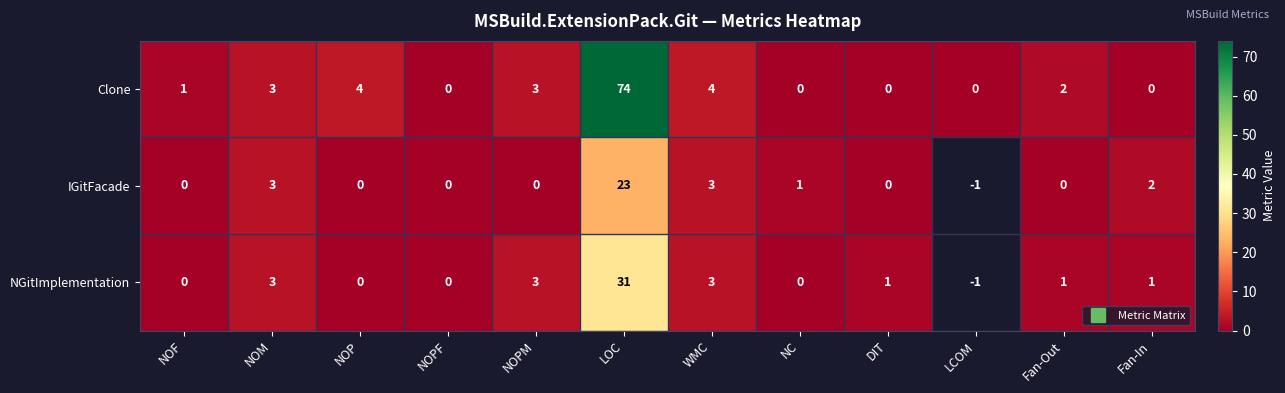

At NOP, list the series in order from smallest to largest.

IGitFacade, NGitImplementation, Clone